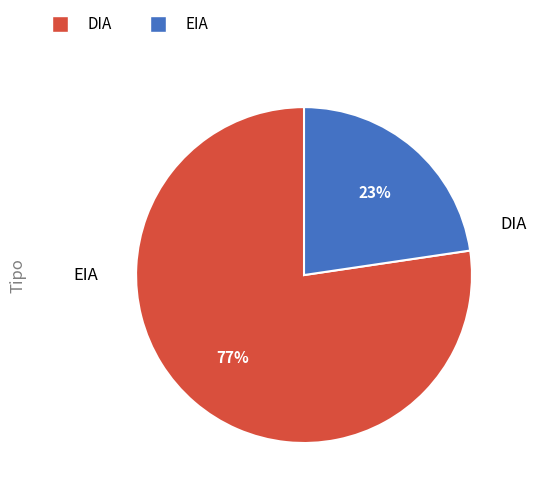

Which category has the biggest portion of the pie?

DIA